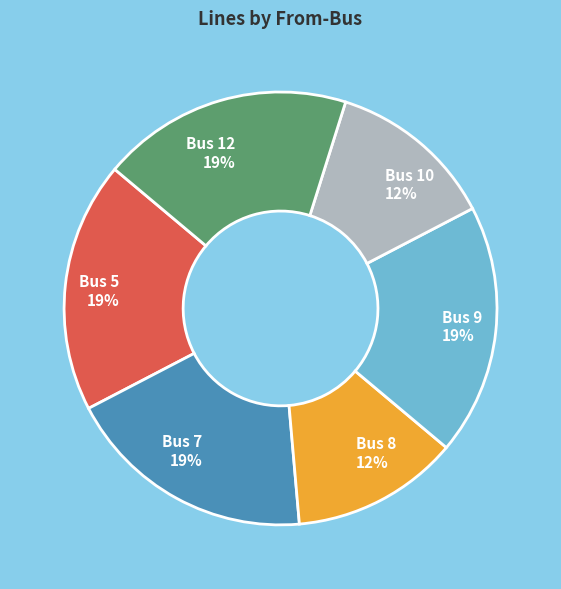

To the nearest percent, what percentage of the pie is Bus 7 19%?

19%